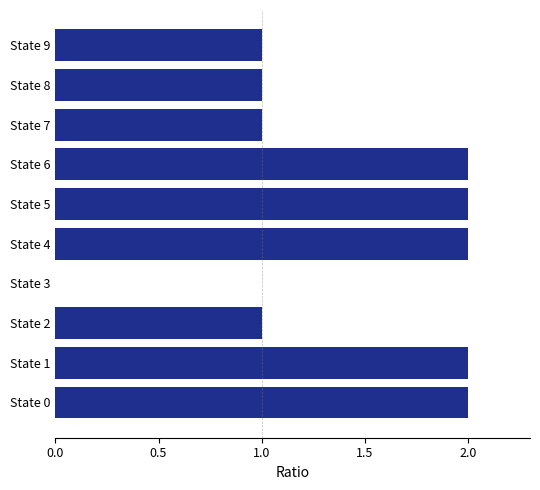

The chart shows a value of 1 at State 6. True or false?

False